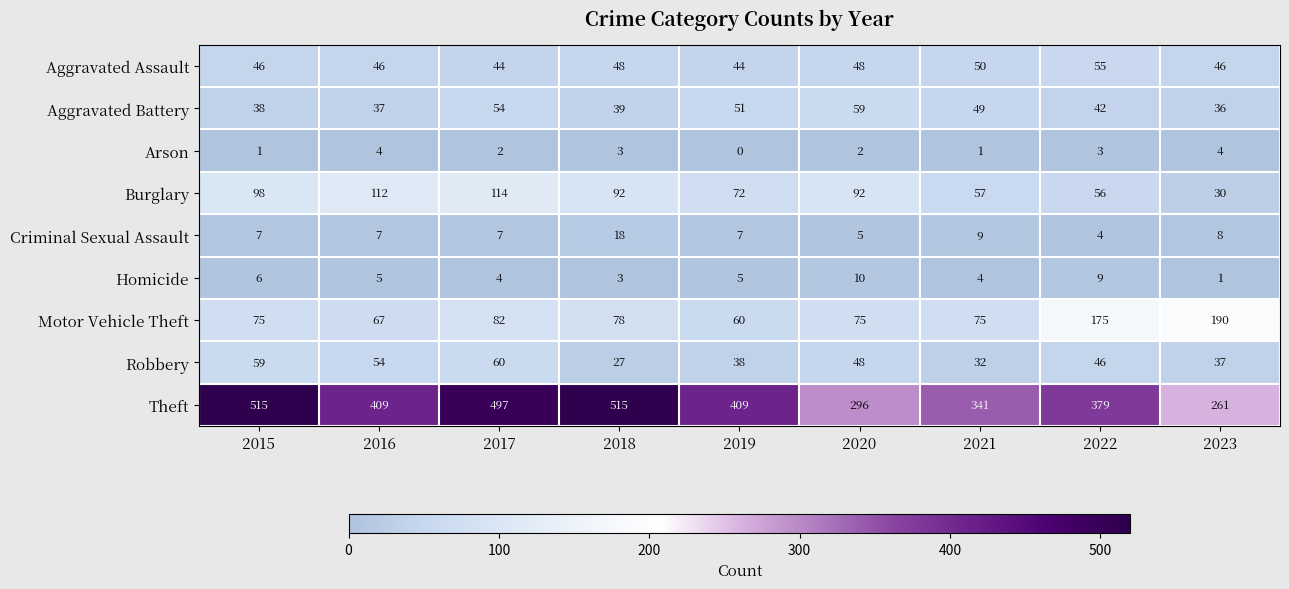

What is the difference between the highest and lowest values at 2016?

405